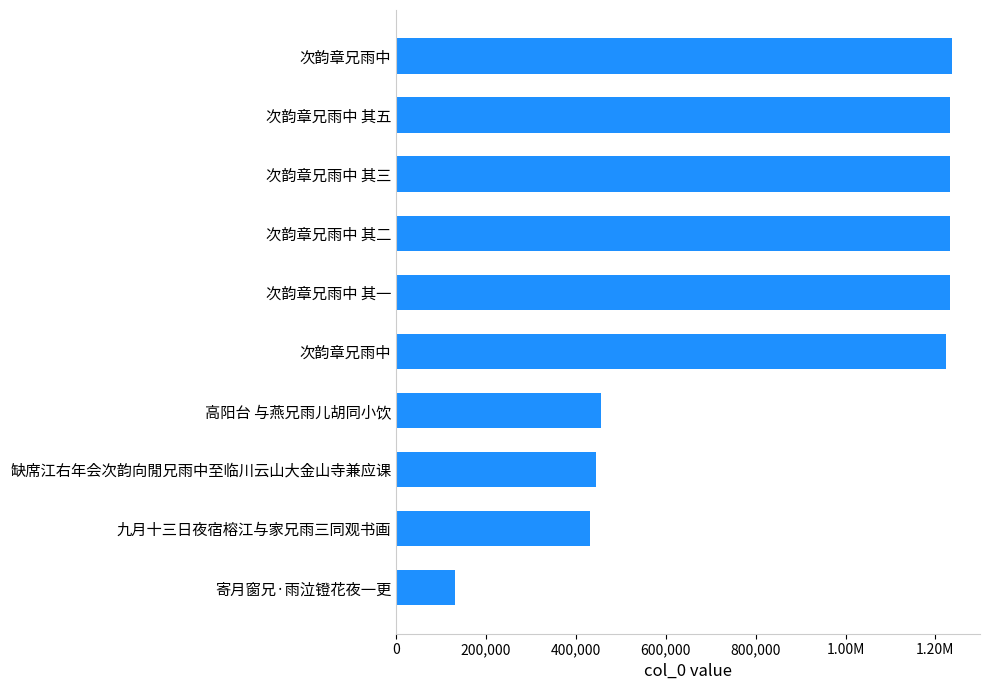

Are the bars horizontal?

Yes